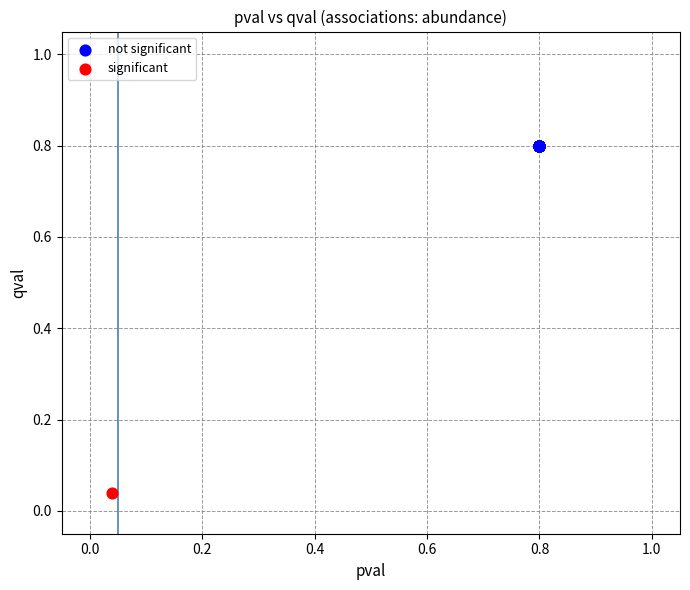

Which series reaches the maximum Y coordinate?

not significant